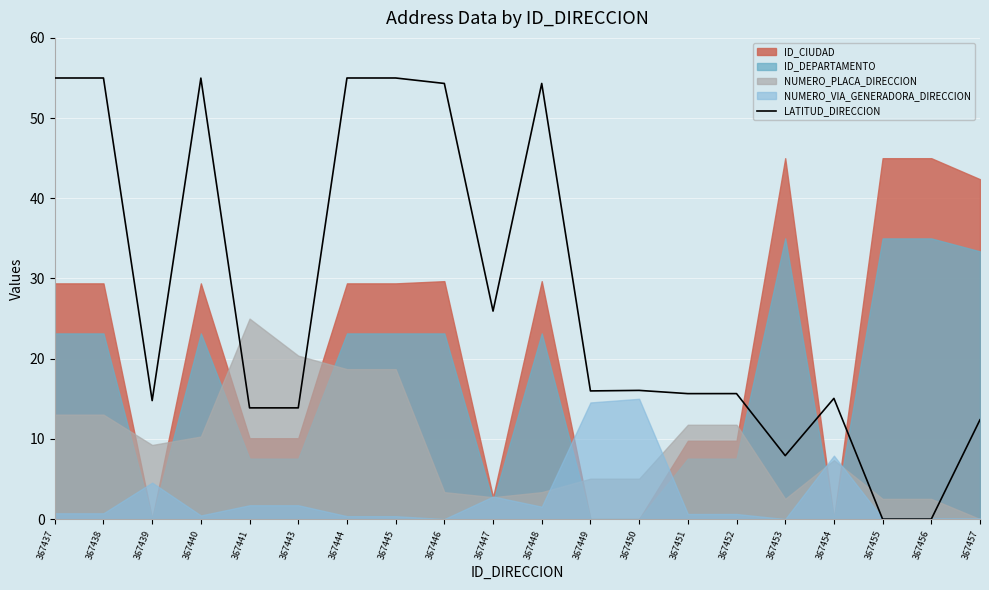

Approximately how many times larger is the value at 367441 compared to 367443?

1.0